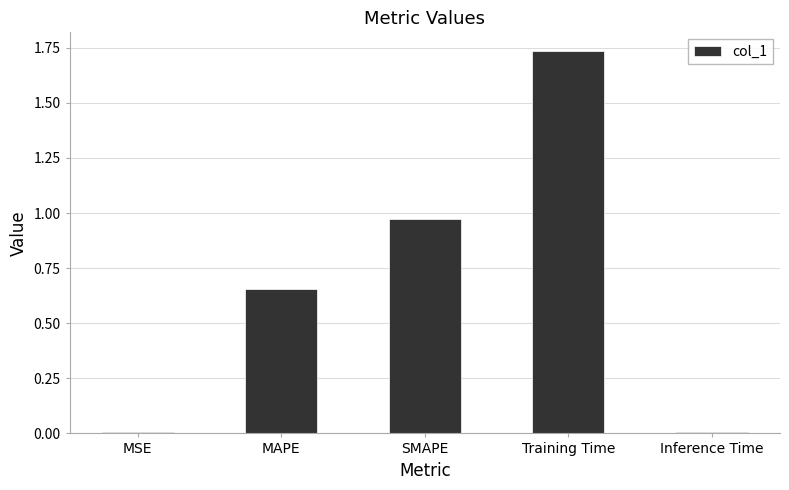

What is the change in value from SMAPE to Inference Time?

-1.0